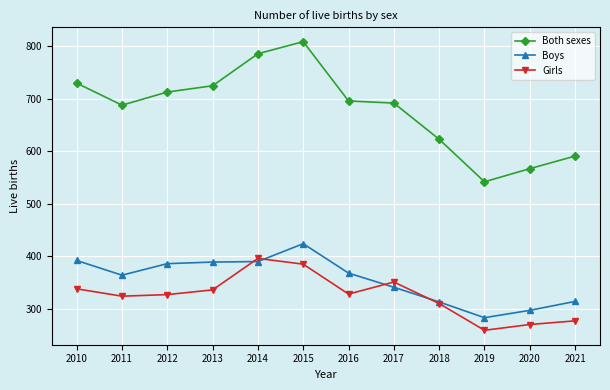

List the series in order of their peak value, highest first.

Both sexes, Boys, Girls